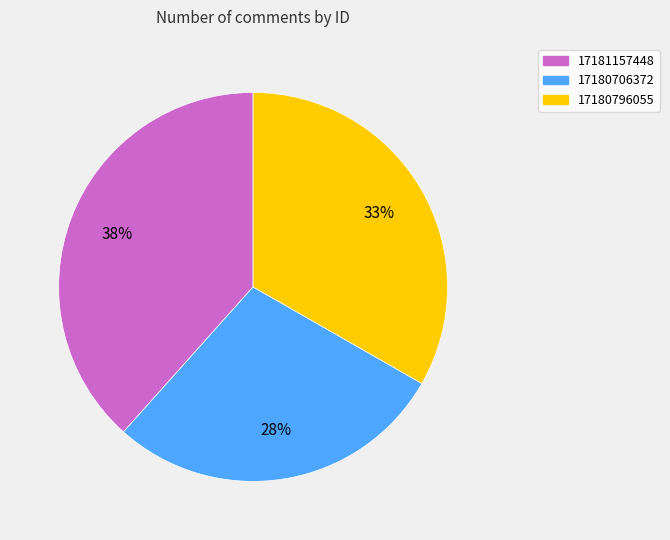

Is there any slice that represents more than half of the pie?

No